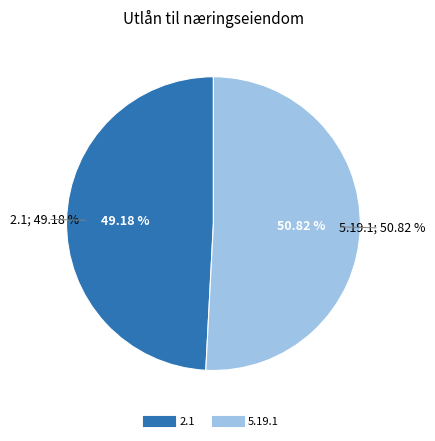

What percentage do 2.1 and 5.19.1 together represent?

100.0%